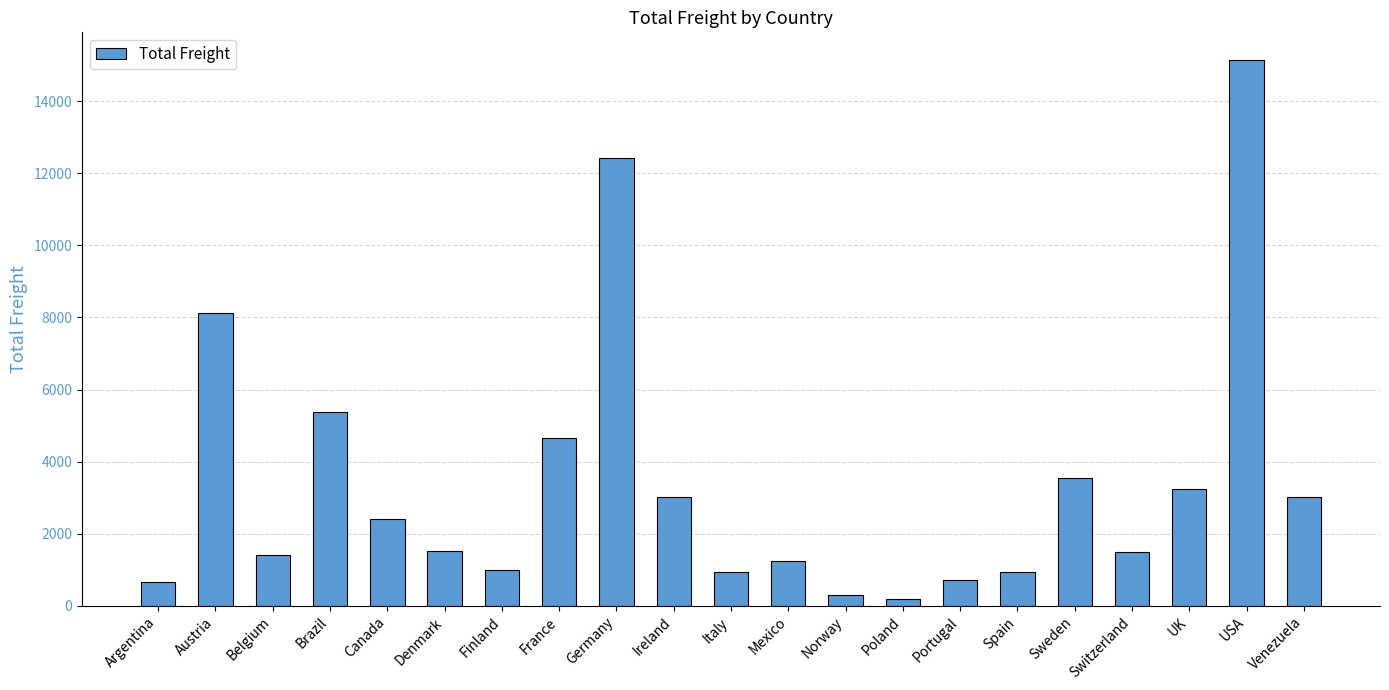

What is the minimum value shown in the chart?

193.3